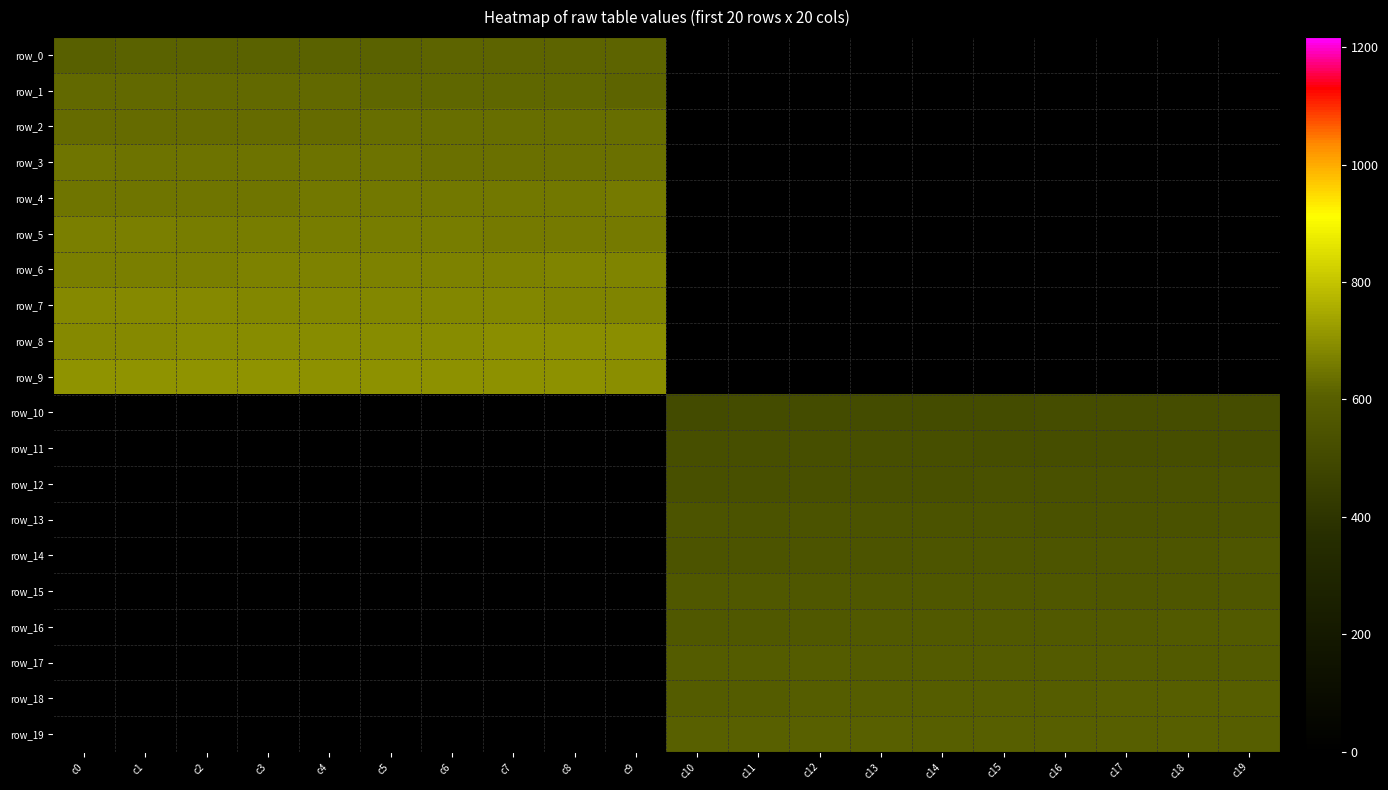

Count the number of data series in this chart.

20